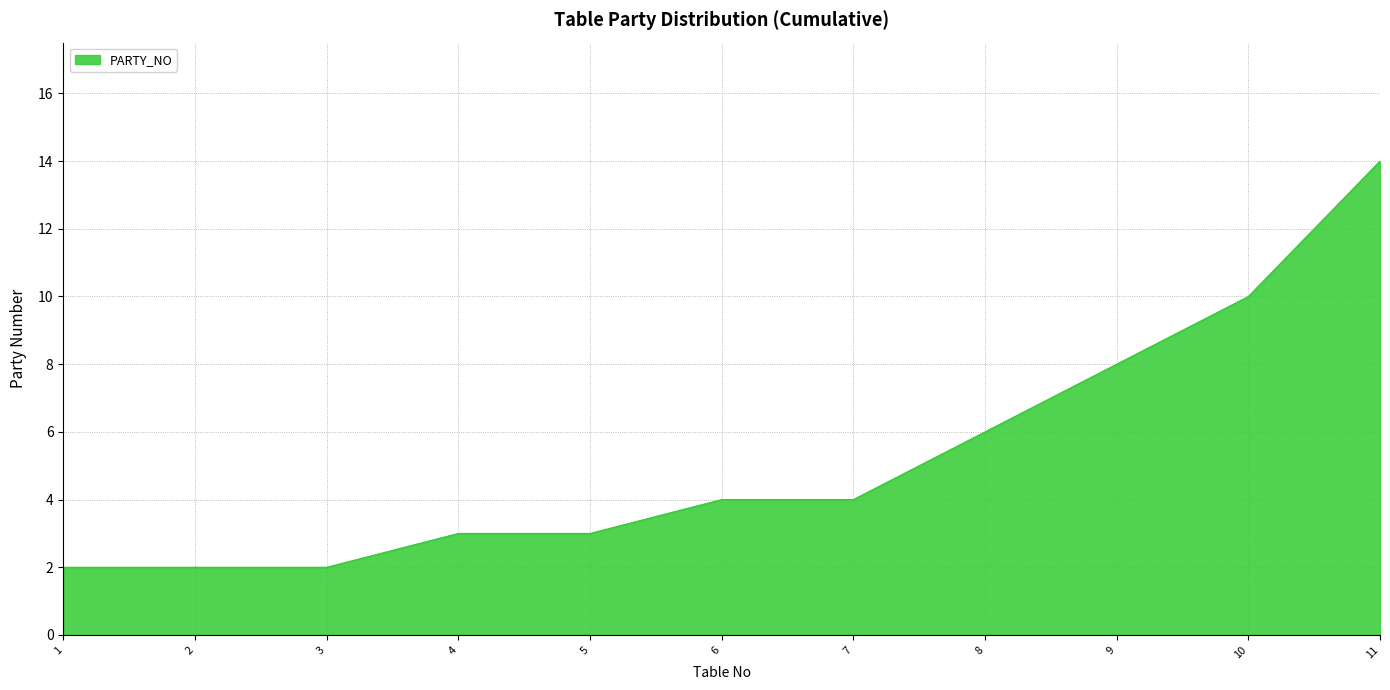

What is the approximate value at 1?

2